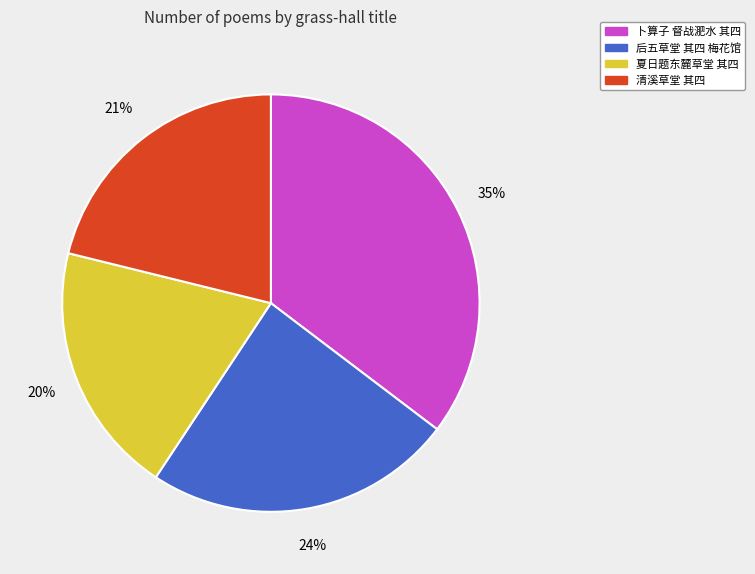

To the nearest percent, what portion does 夏日题东麓草堂 其四 represent?

20%